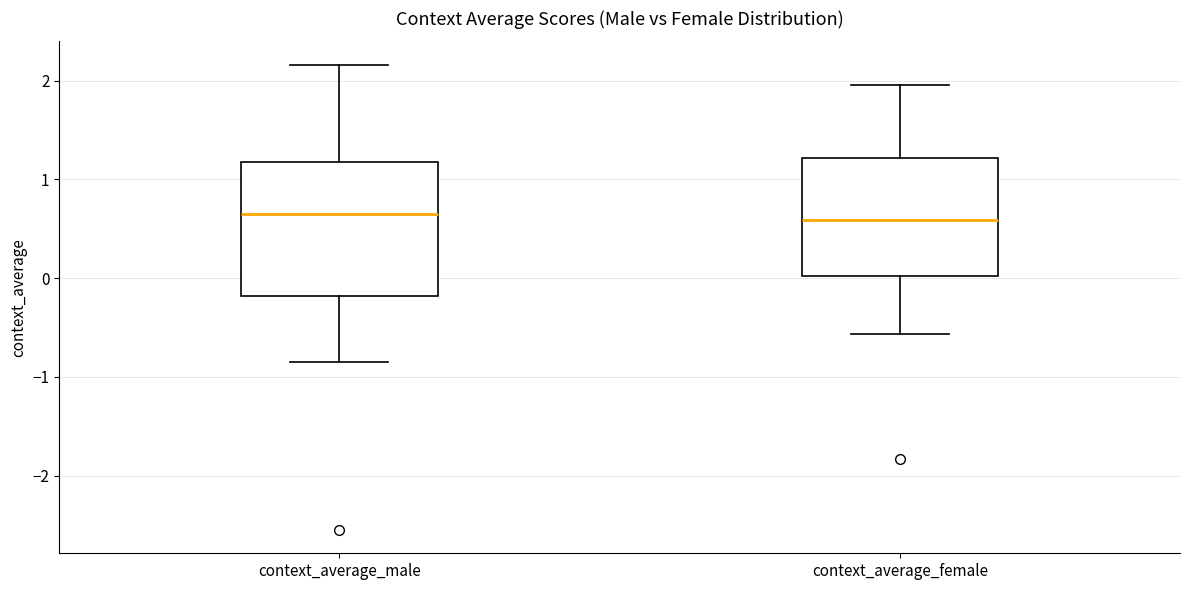

Which box is the tallest, from its lower edge to its upper edge?

context_average_male